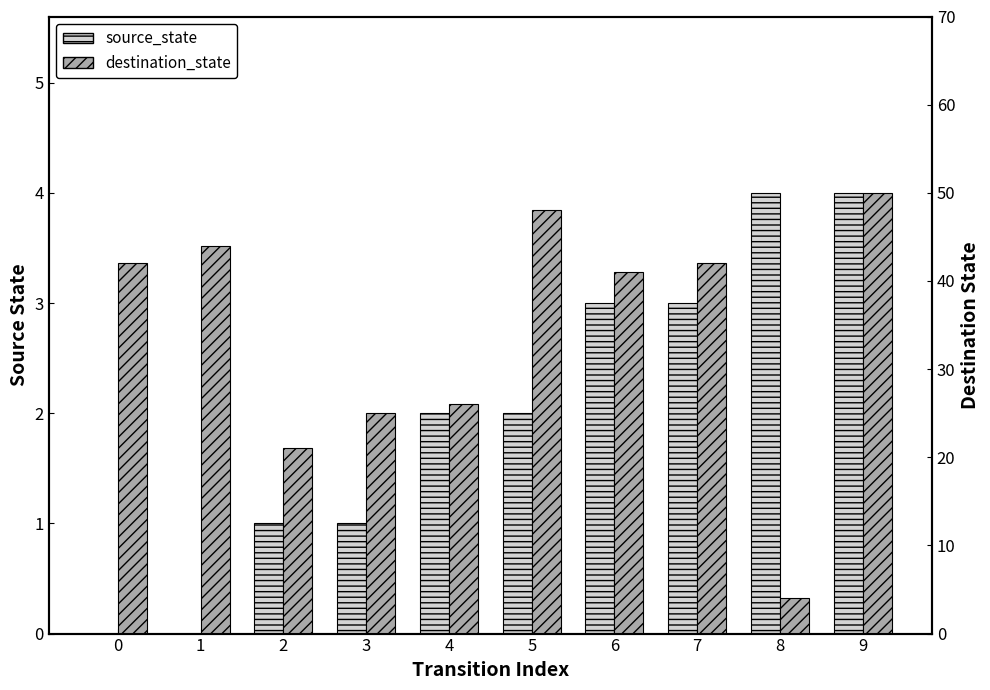

What are all the series names shown in the legend?

source_state, destination_state